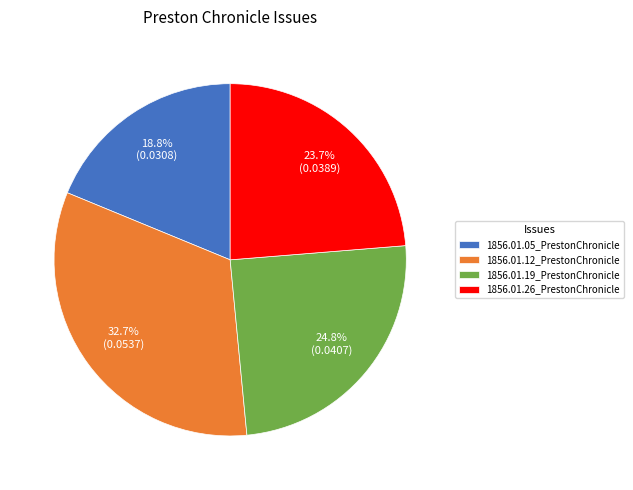

Is there a majority slice in this chart?

No